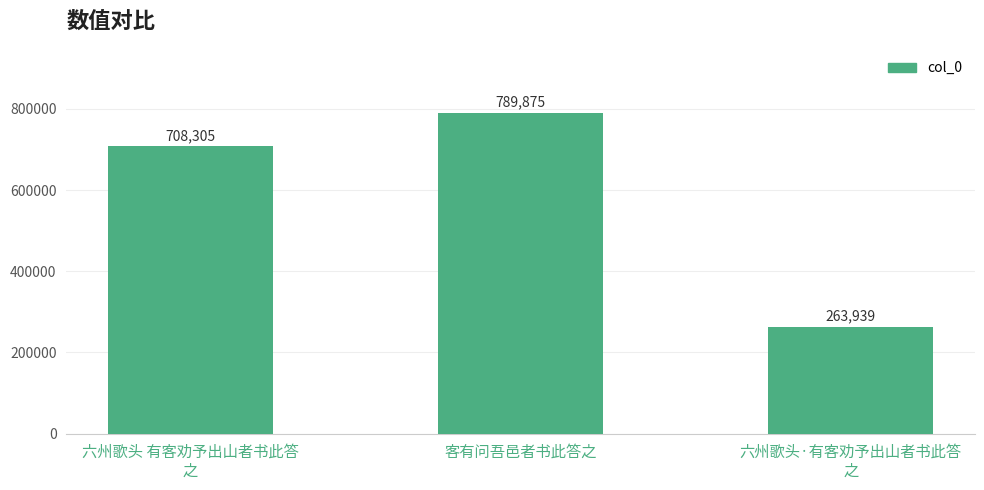

At which category does the chart reach its peak across all series?

客有问吾邑者书此答之